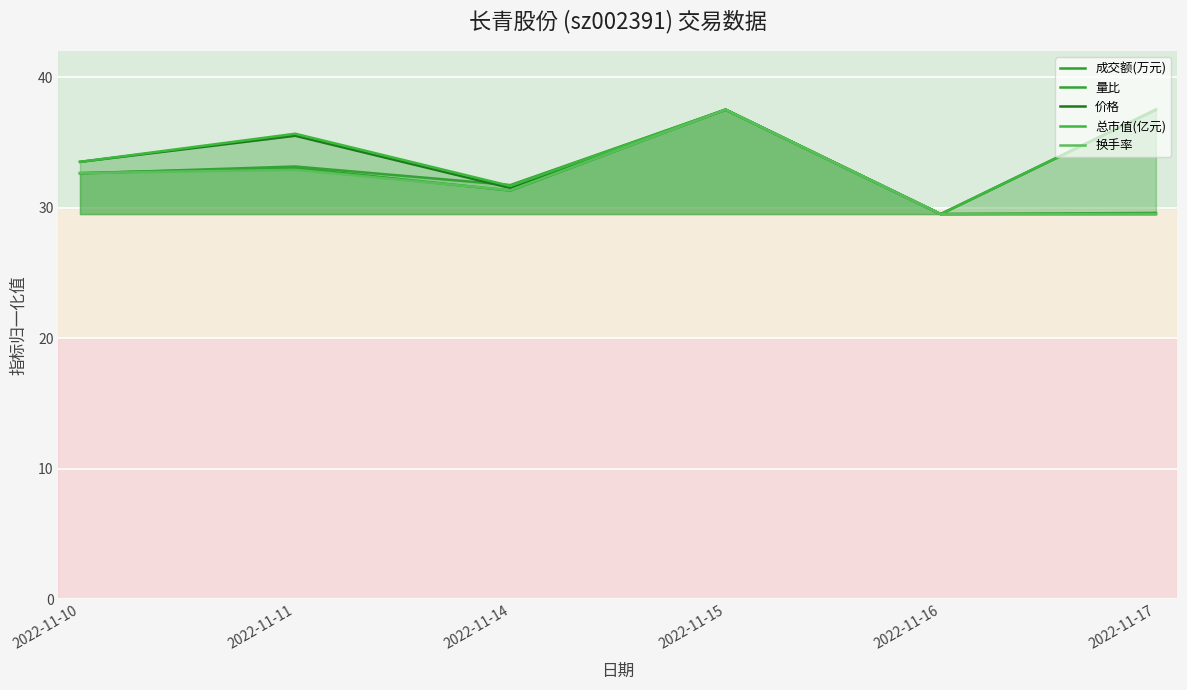

What is the approximate value of 量比 at 2022-11-10?

32.6